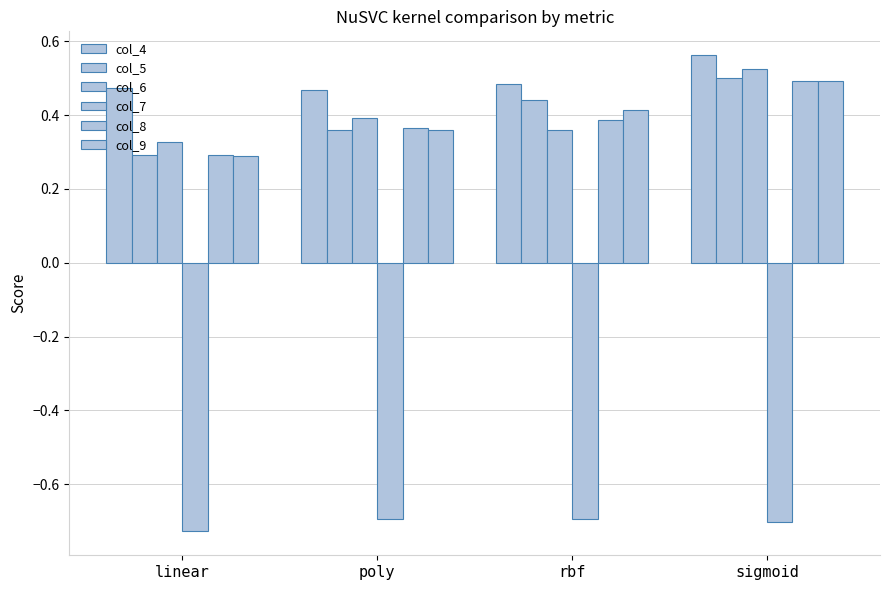

Which series has the widest spread of values?

col_5